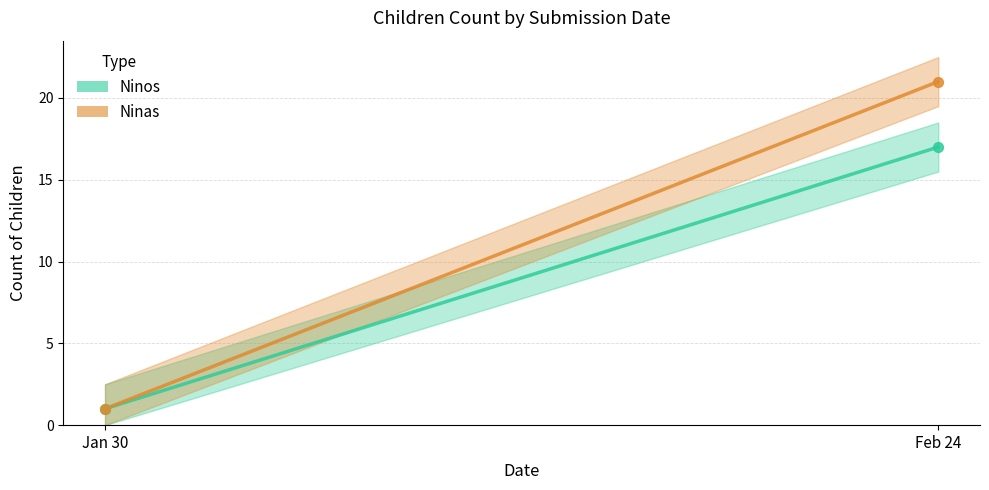

Which series contains the lowest Y value?

Ninos